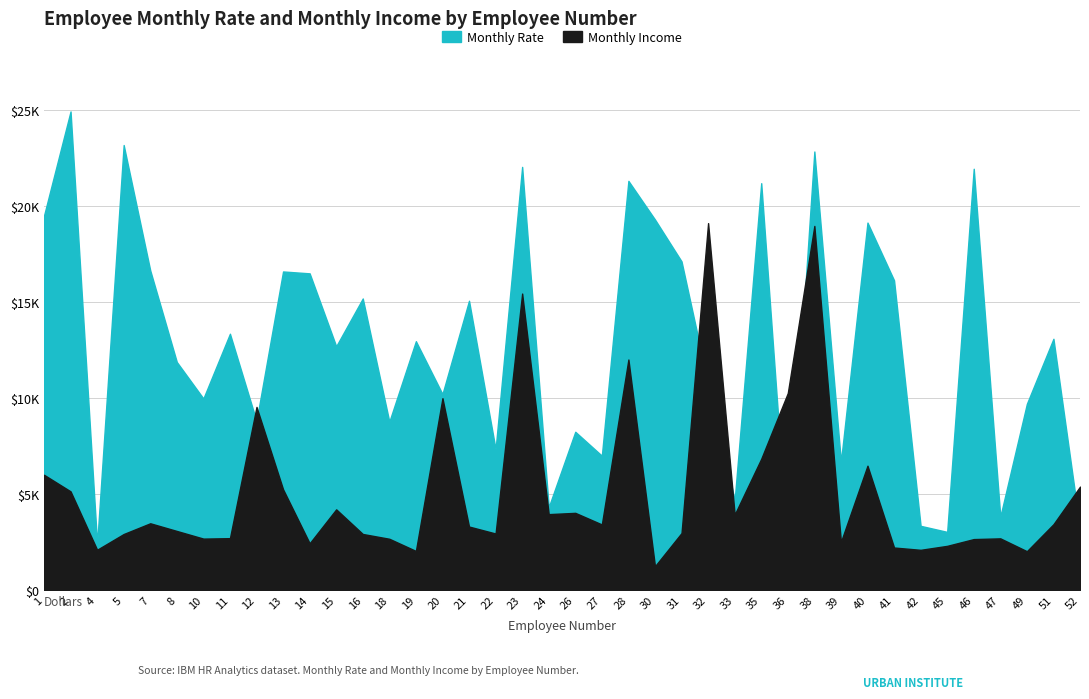

Reading left to right, transcribe all the data shown in this chart.

Monthly Rate: 19479	24907	2396	23159	16632	11864	9964	13335	8787	16577	16479	12682	15170	8758	12947	10195	15053	7324	22021	4306	8232	6986	21293	19281	17102	10735	4681	21173	2094	22822	6670	19121	16117	3335	3020	21923	3810	9687	13072	3193
Monthly Income: 5993	5130	2090	2909	3468	3068	2670	2693	9526	5237	2426	4193	2911	2661	2028	9980	3298	2935	15427	3944	4011	3407	11994	1232	2960	19094	3919	6825	10248	18947	2496	6465	2206	2086	2293	2645	2683	2014	3419	5376